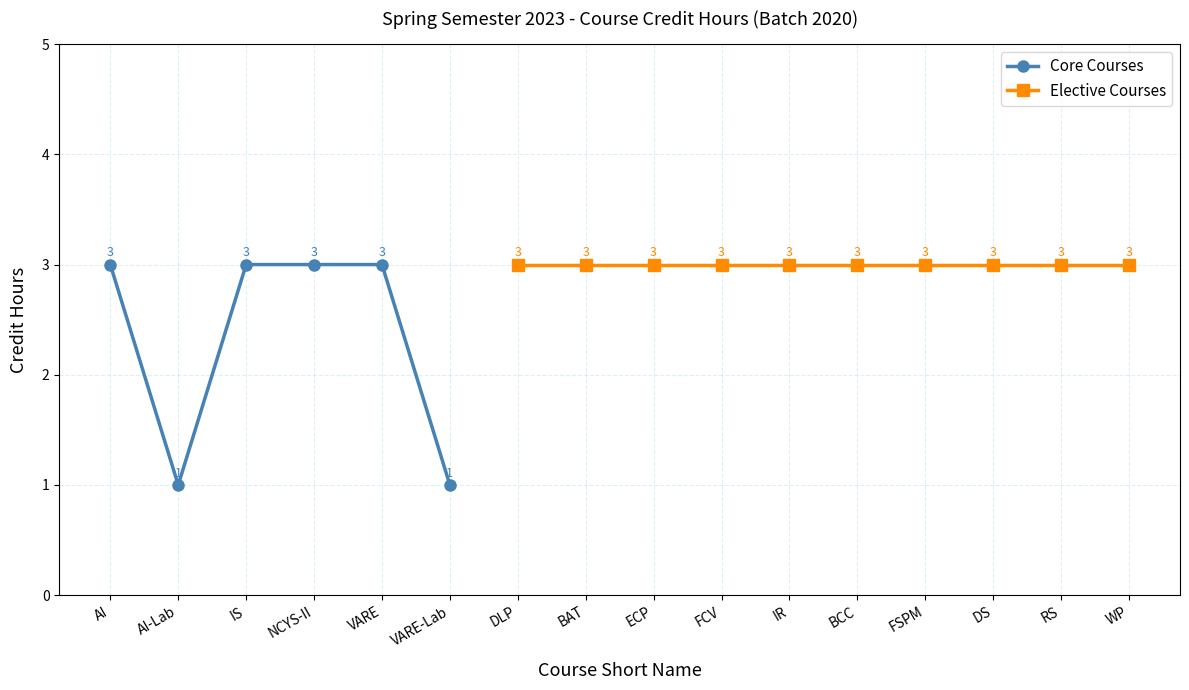

How many data points are less than 3?

2